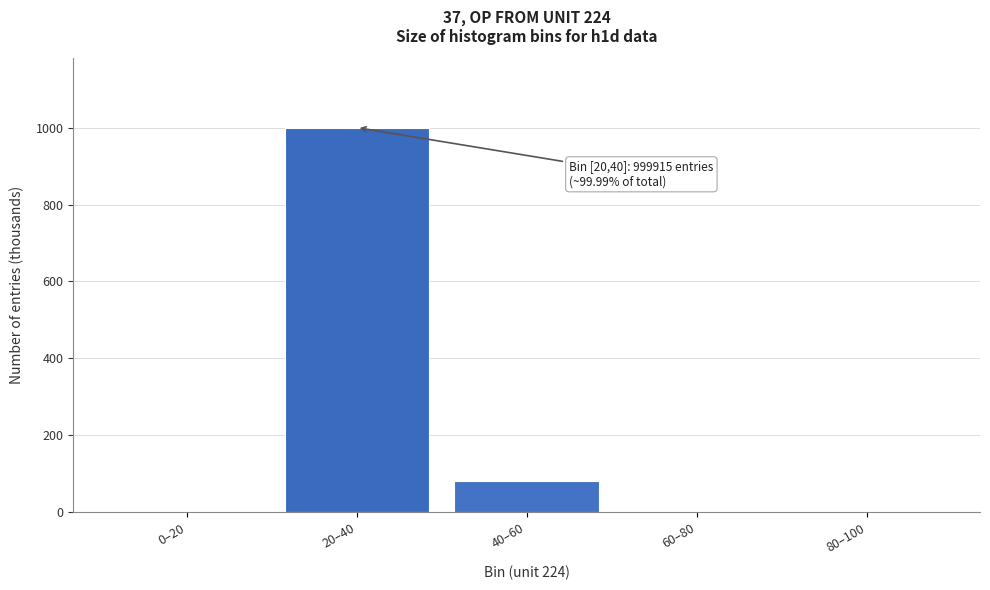

What is the maximum value shown in the chart?

999.9